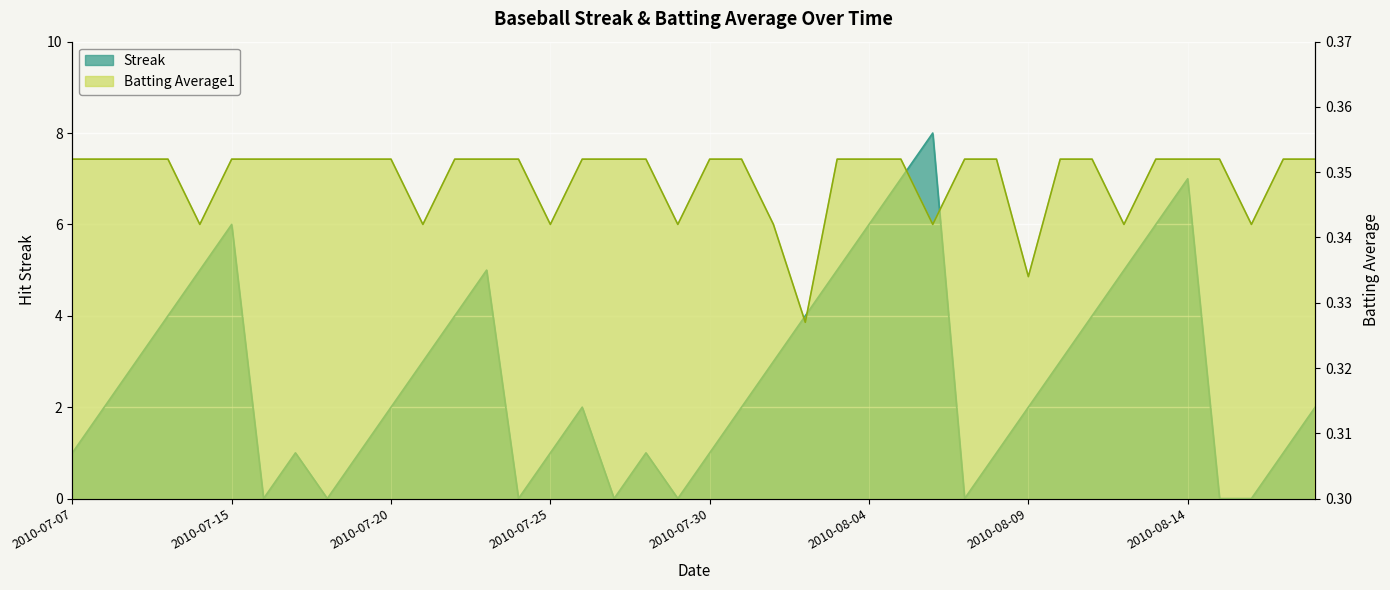

At which category is the sum across all series the highest?

2010-08-06